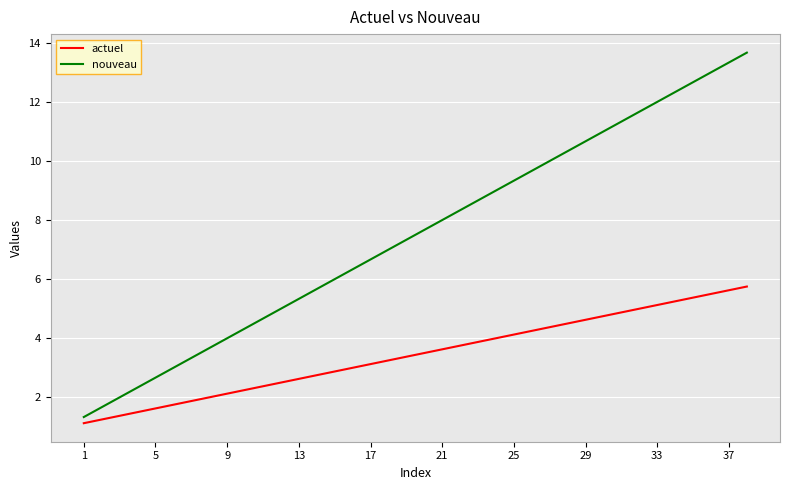

Which series has the largest total across all categories?

nouveau